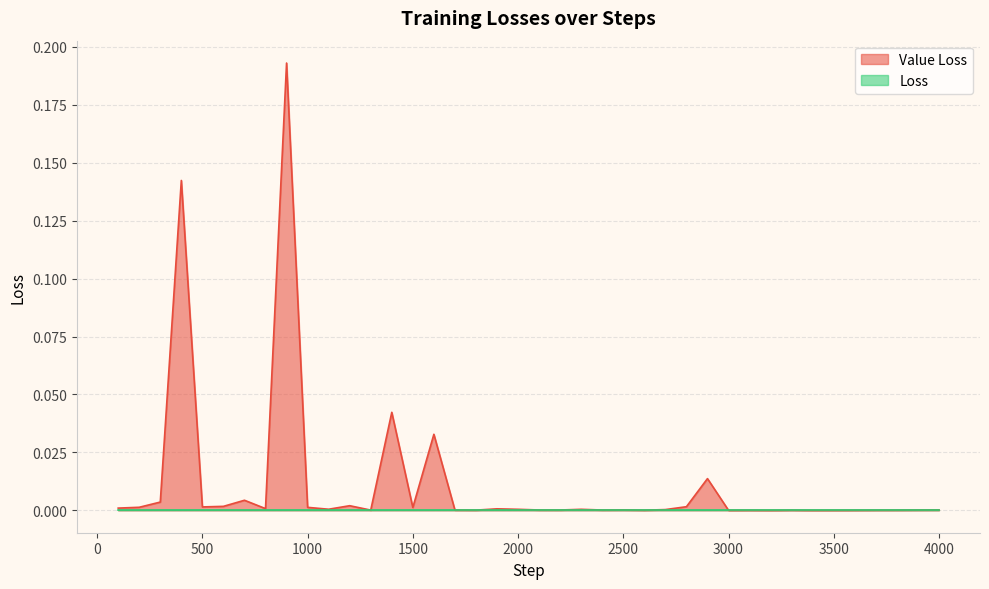

Is it true that the value at 4000 is 0.0?

True